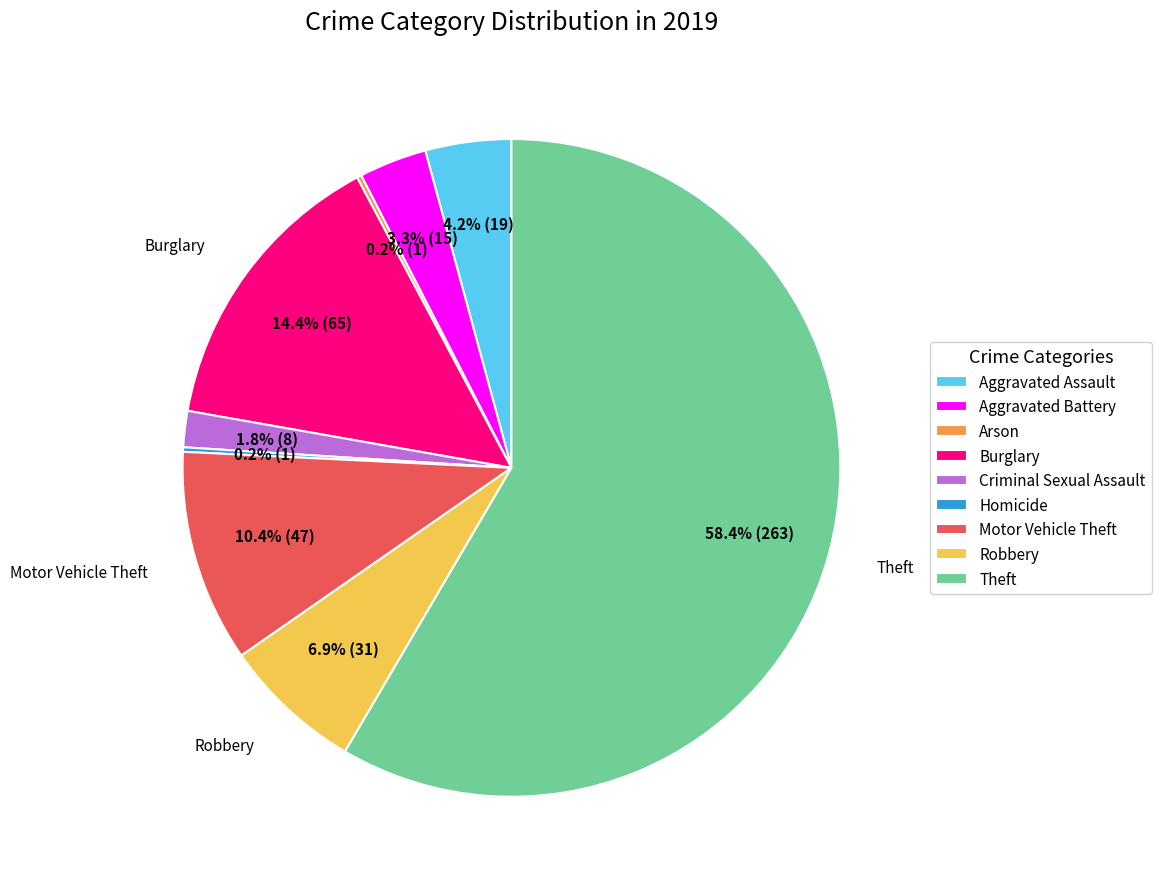

Does any single category account for the majority?

Yes